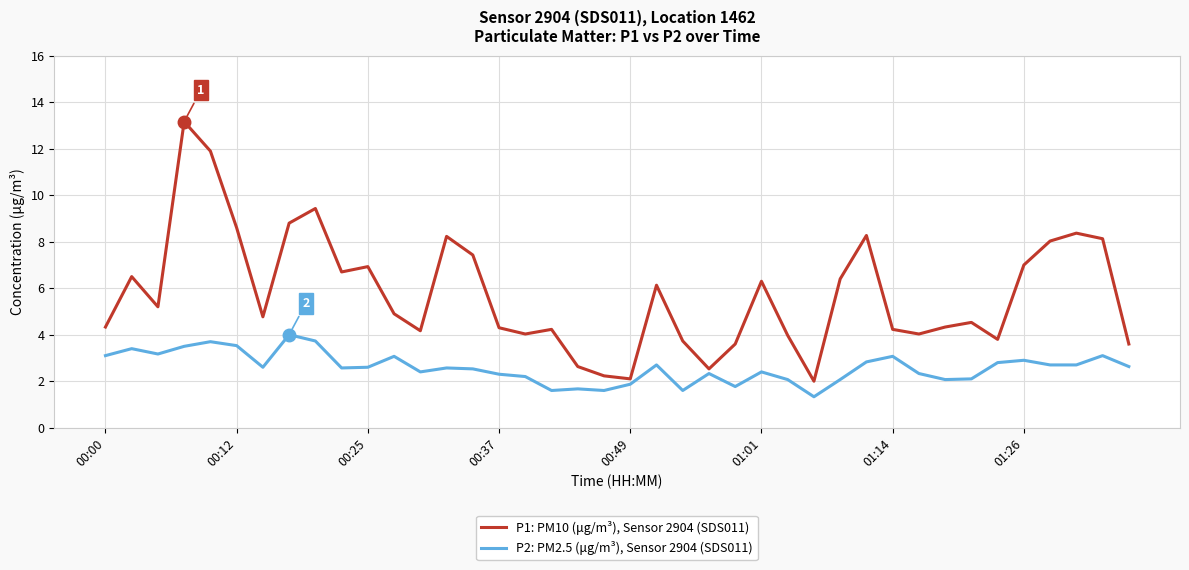

What are all the series names shown in the legend?

P1: PM10 (μg/m³), Sensor 2904 (SDS011), P2: PM2.5 (μg/m³), Sensor 2904 (SDS011)